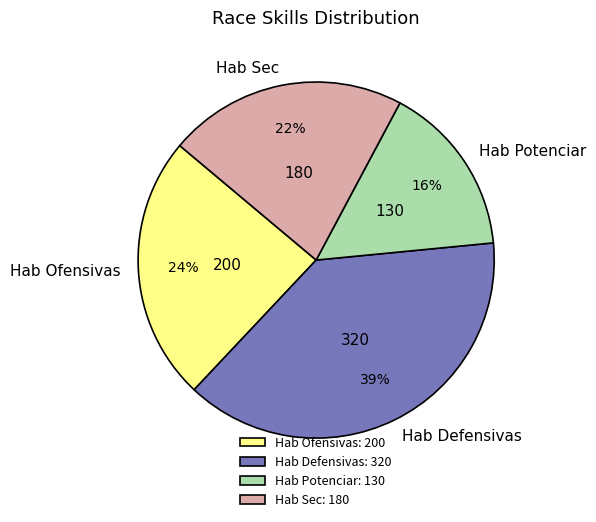

What percentage is the Hab Defensivas slice, to the nearest percent?

39%